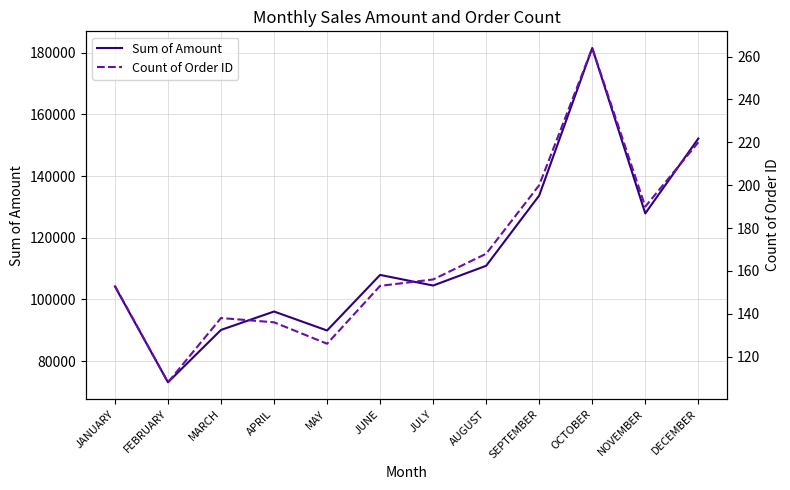

Is it true that Count of Order ID equals 191 at FEBRUARY?

False